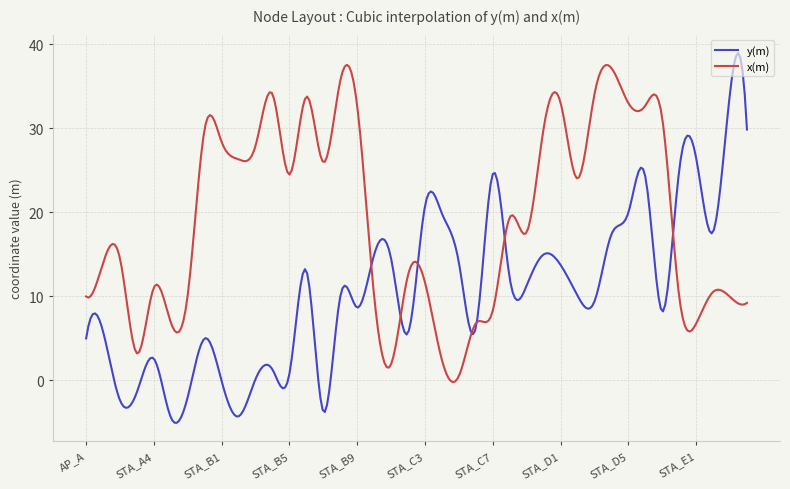

Which series has the largest total across all categories?

x(m)